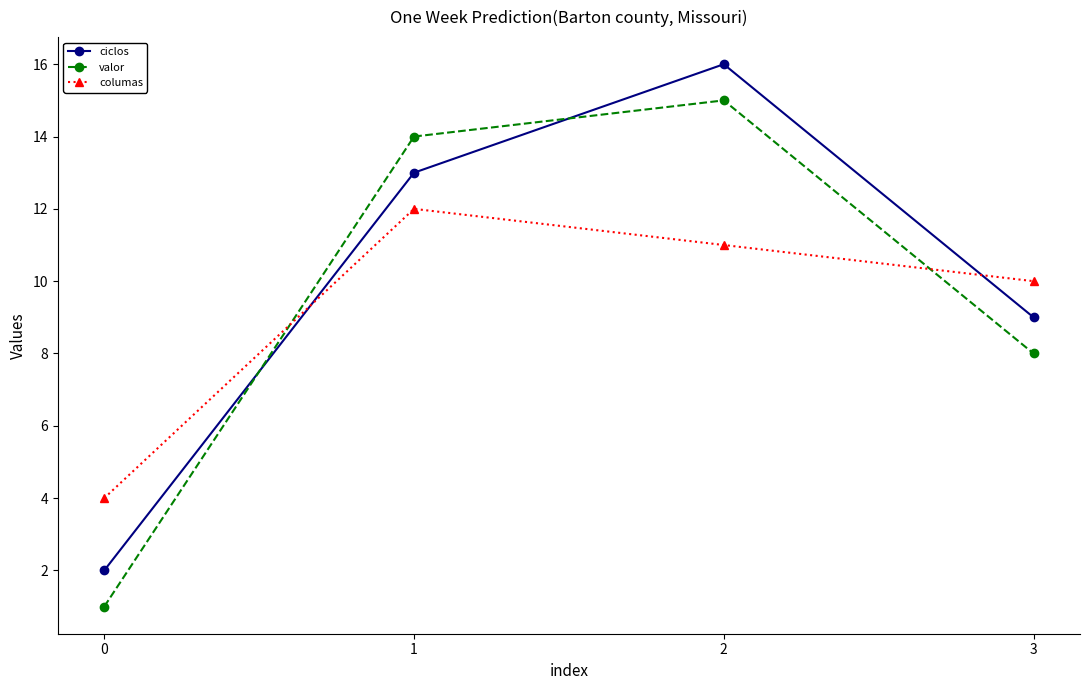

Reading left to right, transcribe all the data shown in this chart.

ciclos: 2	13	16	9
valor: 1	14	15	8
columas: 4	12	11	10